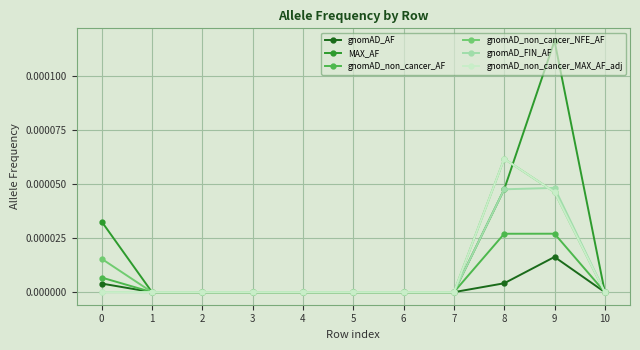

Which series has the largest total across all categories?

MAX_AF